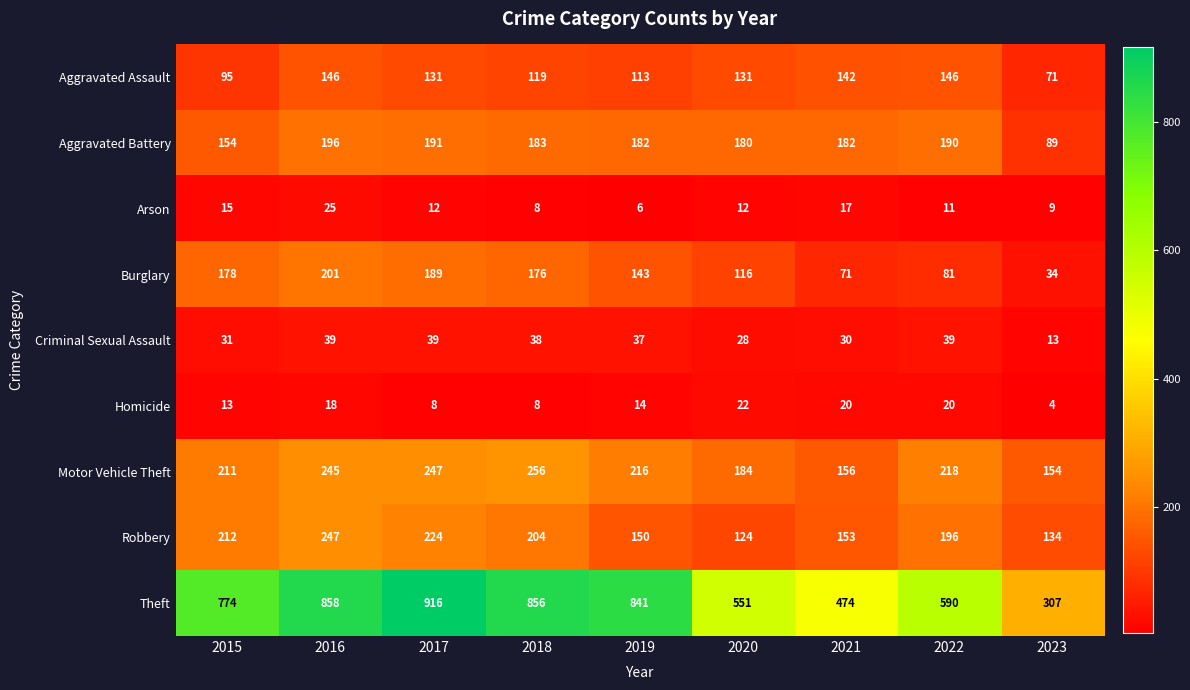

Is the value of Homicide at 2017 greater than the value of Aggravated Assault at 2023?

No